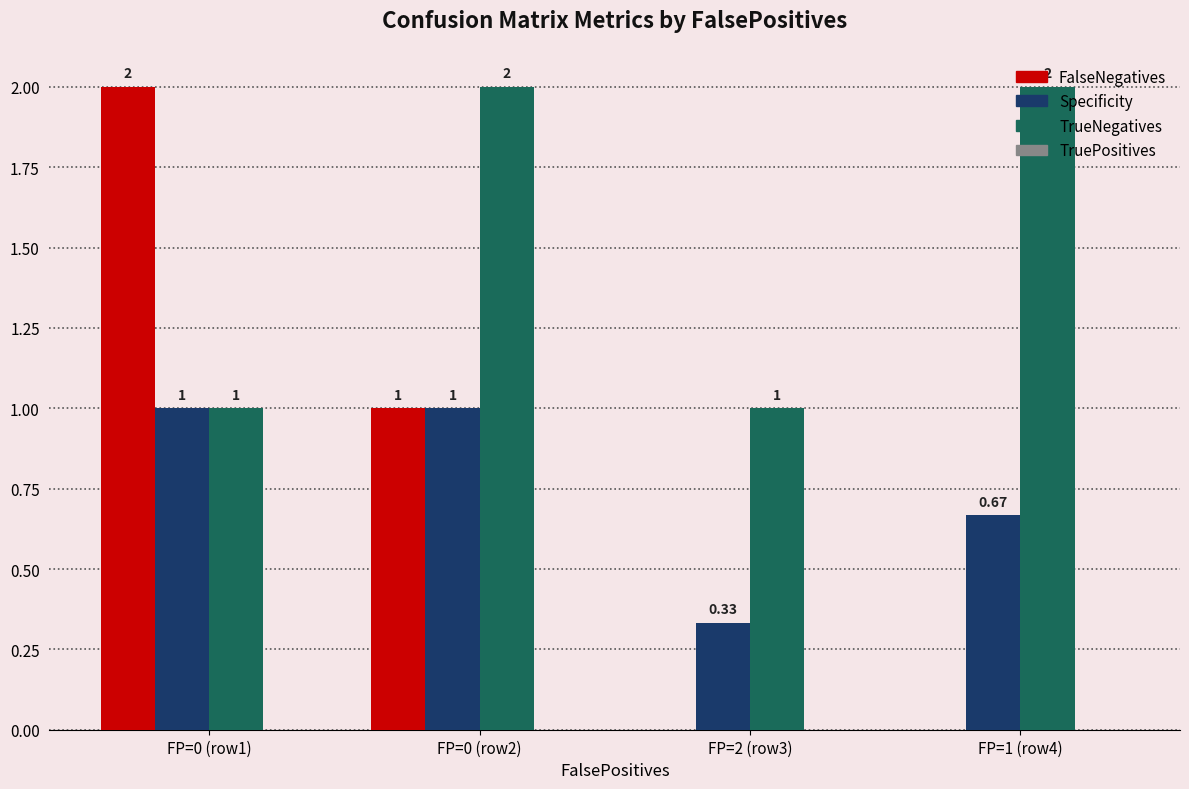

Which series has the largest total across all categories?

TrueNegatives